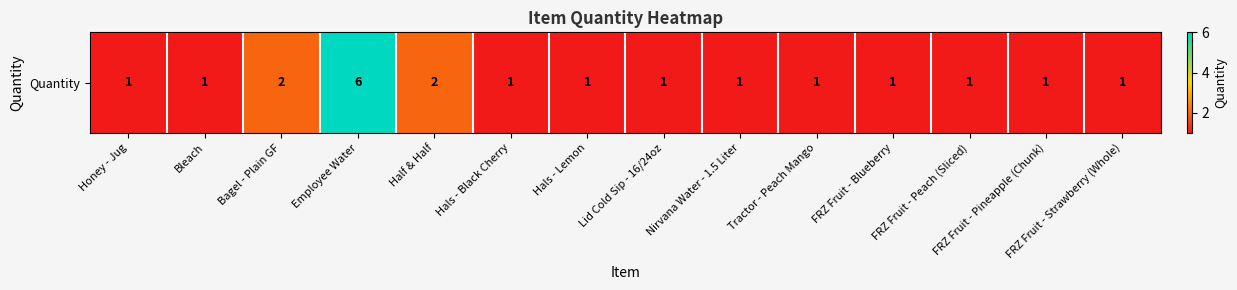

Rank the categories by value from highest to lowest.

Employee Water, Bagel - Plain GF, Half & Half, Honey - Jug, Bleach, Hals - Black Cherry, Hals - Lemon, Lid Cold Sip - 16/24oz, Nirvana Water - 1.5 Liter, Tractor - Peach Mango, FRZ Fruit - Blueberry, FRZ Fruit - Peach (Sliced), FRZ Fruit - Pineapple (Chunk), FRZ Fruit - Strawberry (Whole)